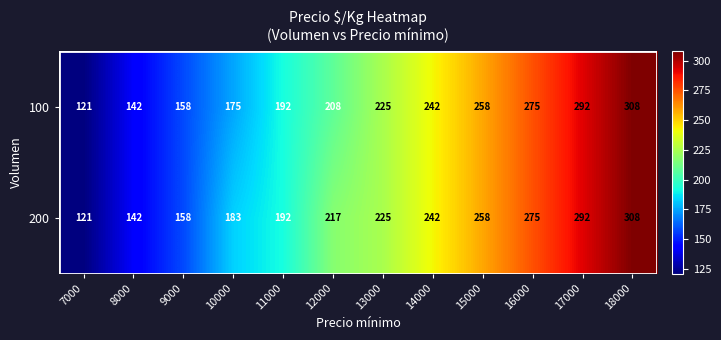

Rank the series by their average value, from lowest to highest.

100, 200